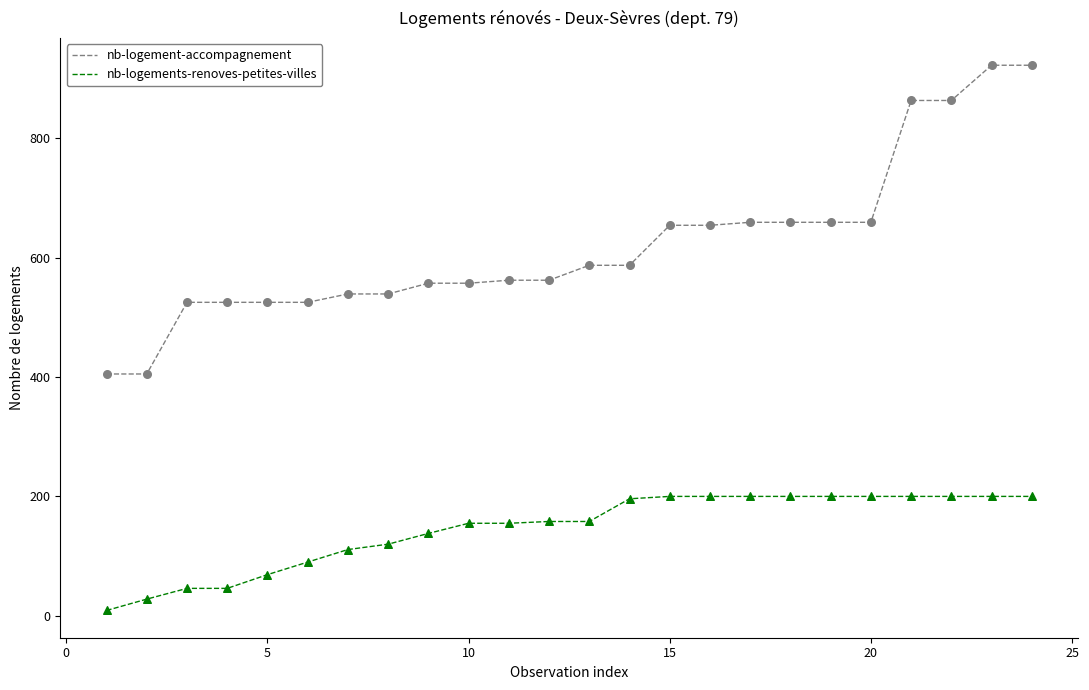

Which series has the widest spread of values?

nb-logement-accompagnement